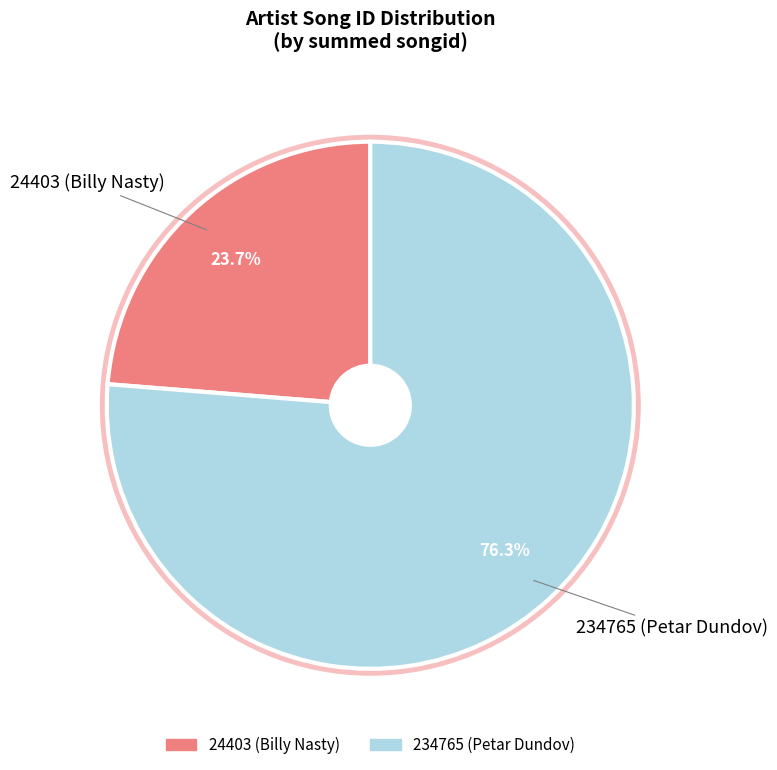

Is there any slice that represents more than half of the pie?

Yes